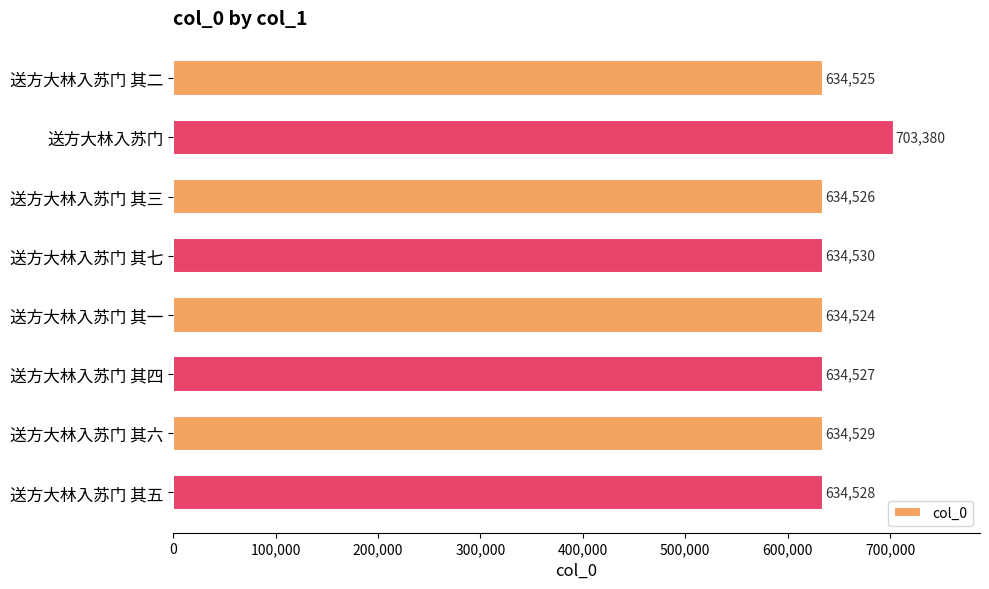

Between 送方大林入苏门 其四 and 送方大林入苏门 其五, which is larger?

送方大林入苏门 其五